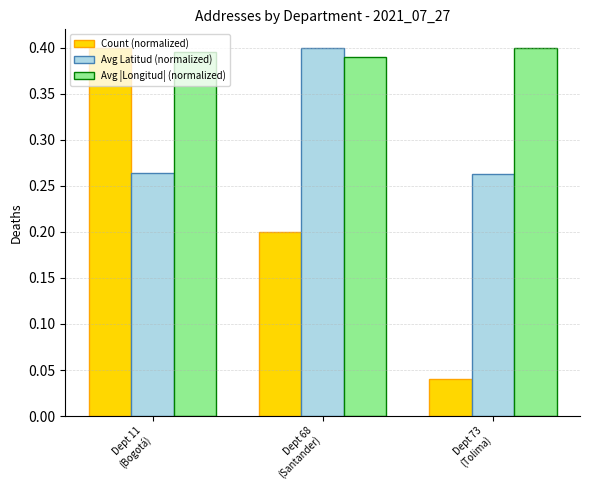

List the series in order of their overall mean, lowest first.

Count (normalized), Avg Latitud (normalized), Avg |Longitud| (normalized)